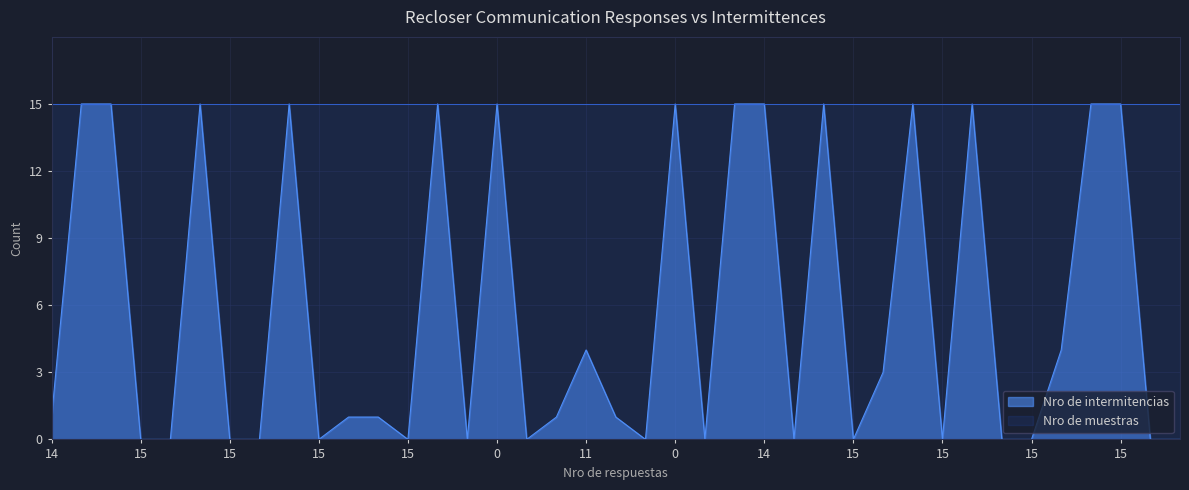

How many points are lower than both their immediate neighbors (excluding endpoints)?

9